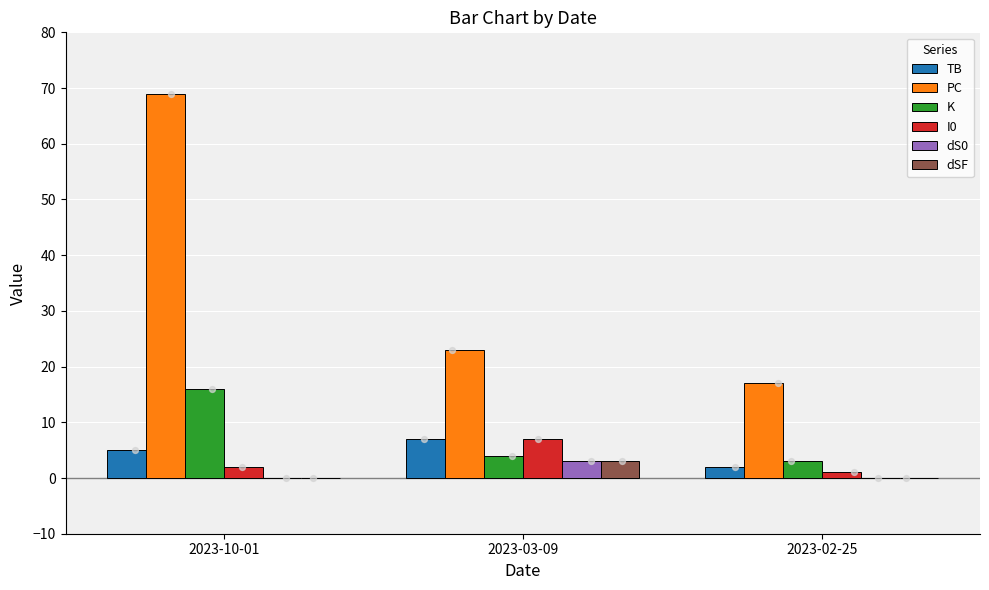

At which category is the sum across all series the highest?

2023-10-01